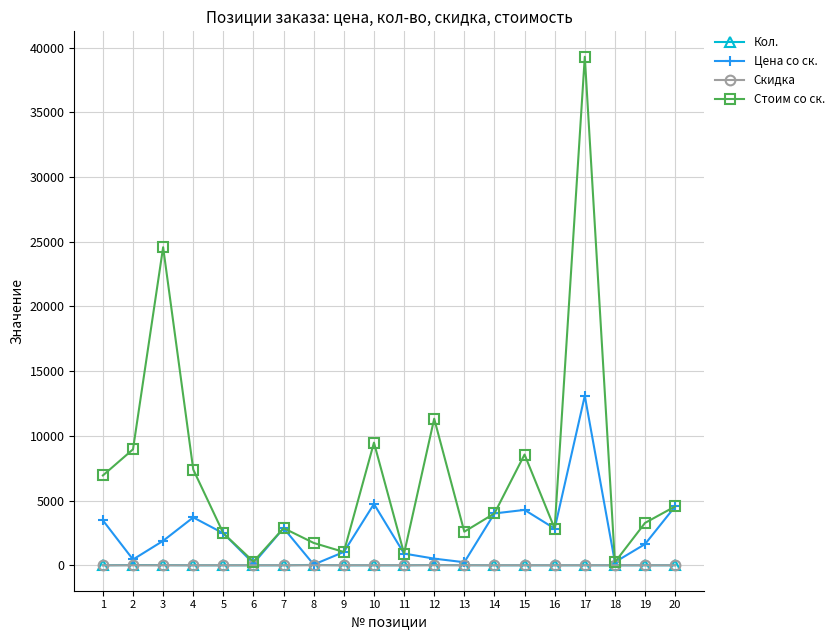

At how many categories does at least one series exceed 10341?

3